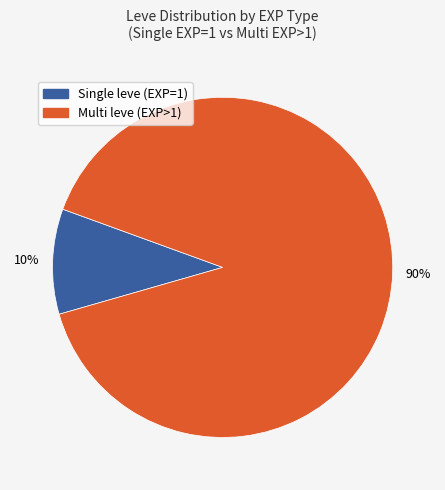

Is there a majority slice in this chart?

Yes